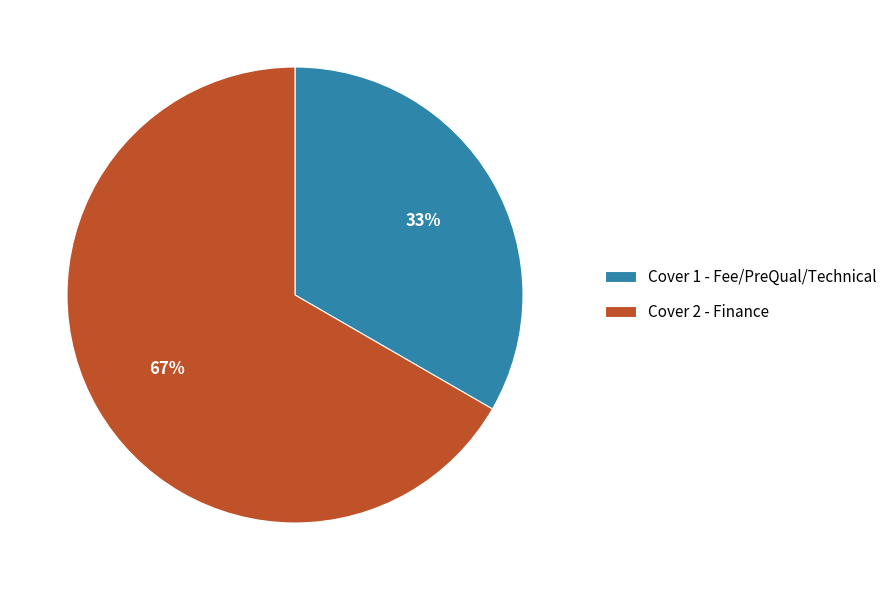

Which slice represents more than half of the pie?

Cover 2 - Finance